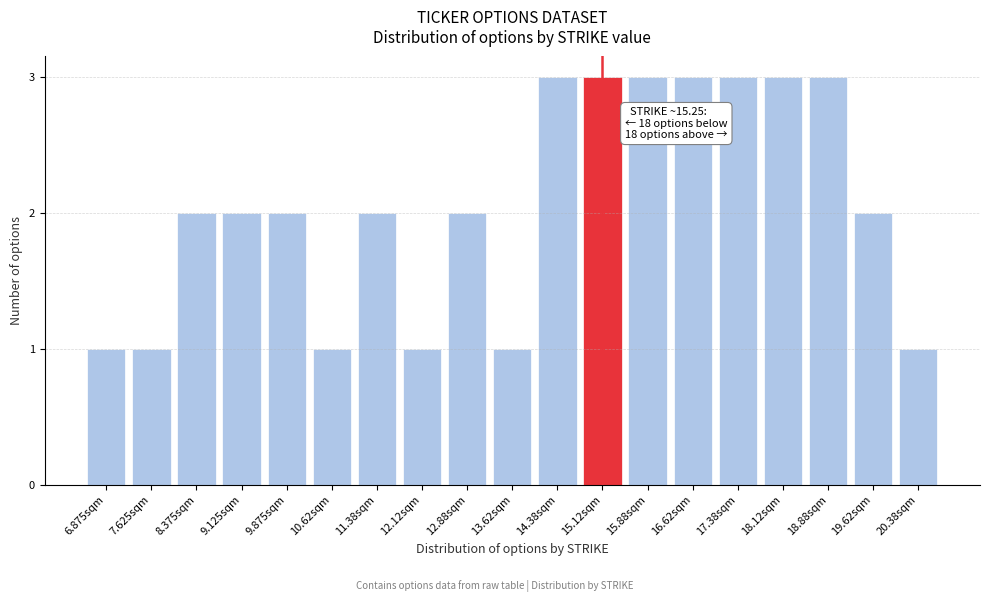

Reading left to right, list all the values displayed in this chart.

6.875sqm=1	7.625sqm=1	8.375sqm=2	9.125sqm=2	9.875sqm=2	10.62sqm=1	11.38sqm=2	12.12sqm=1	12.88sqm=2	13.62sqm=1	14.38sqm=3	15.12sqm=3	15.88sqm=3	16.62sqm=3	17.38sqm=3	18.12sqm=3	18.88sqm=3	19.62sqm=2	20.38sqm=1